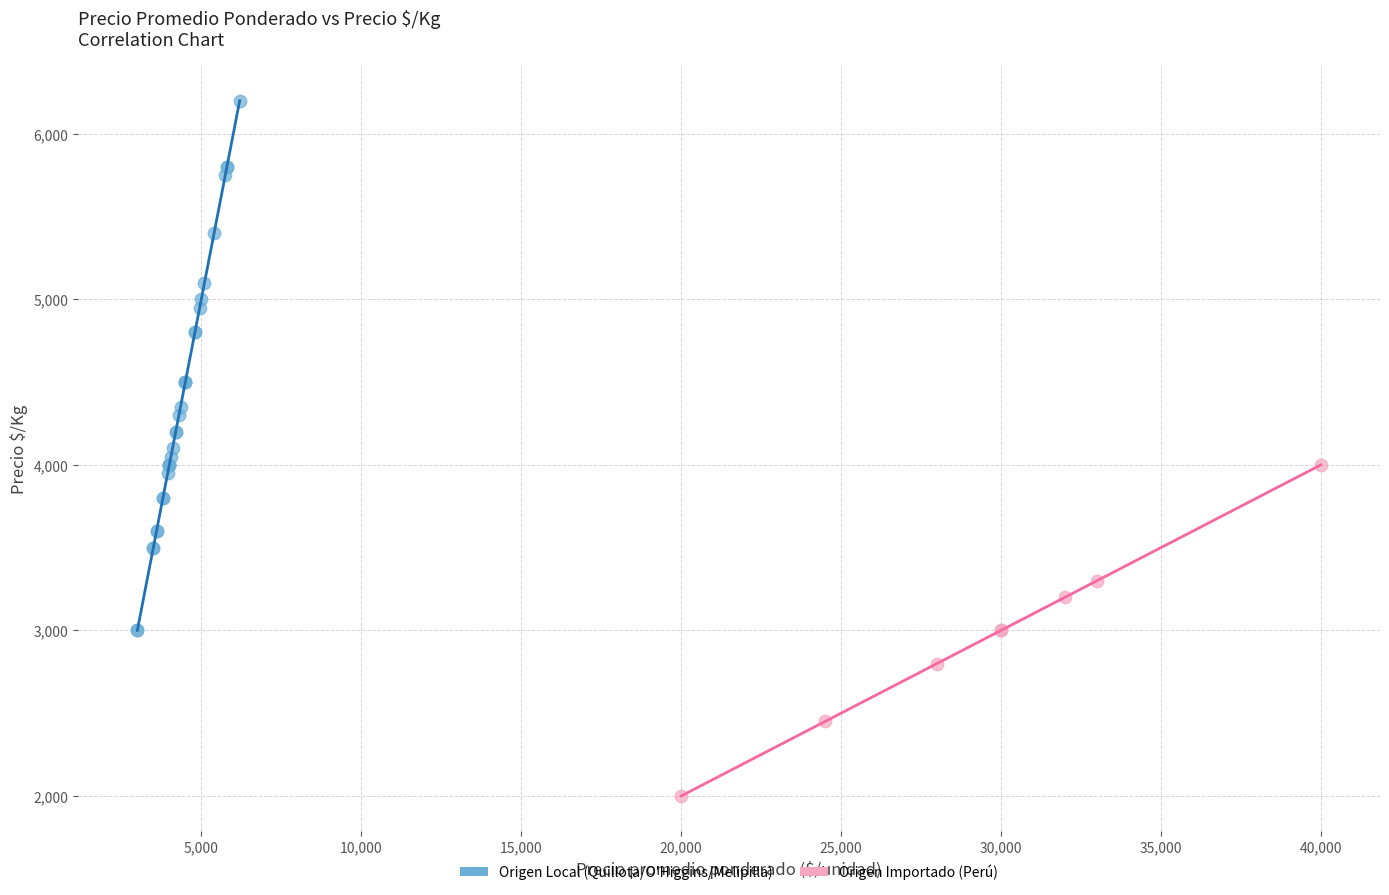

Which series has the largest Y range (max minus min)?

Origen Local (Quillota/O'Higgins/Melipilla)